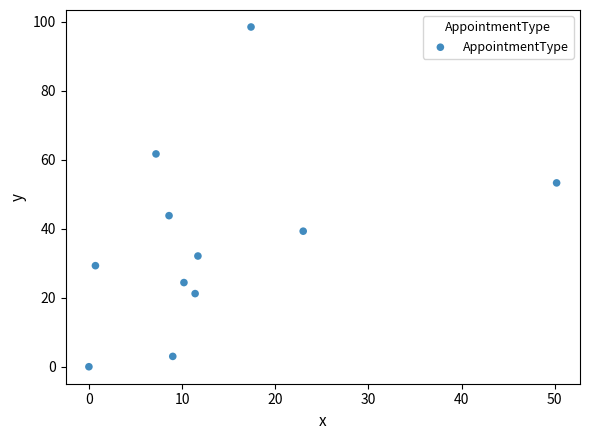

What is the range of Y values (max minus min)?

98.5